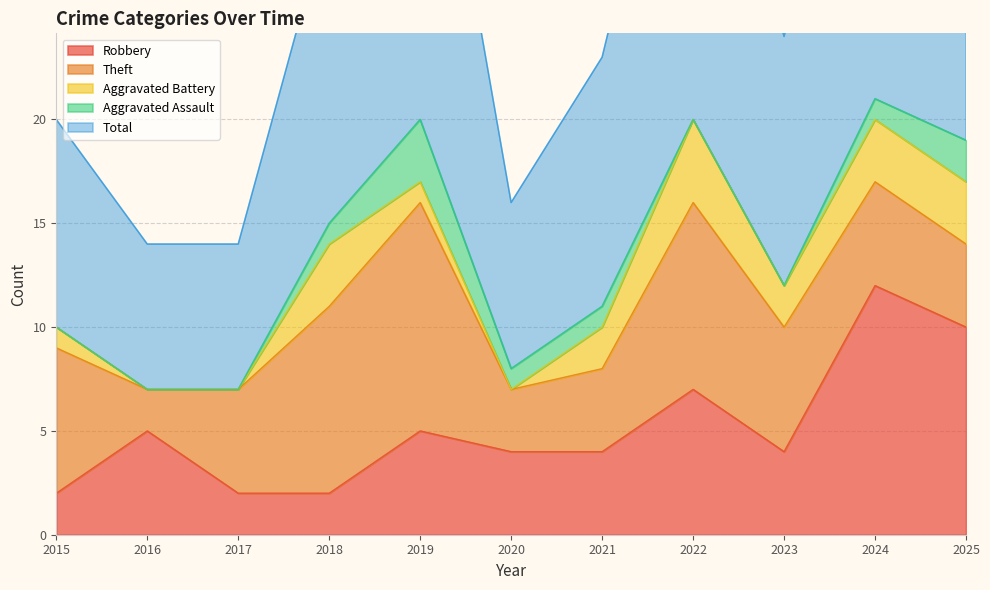

At which category is the sum across all series the highest?

2024